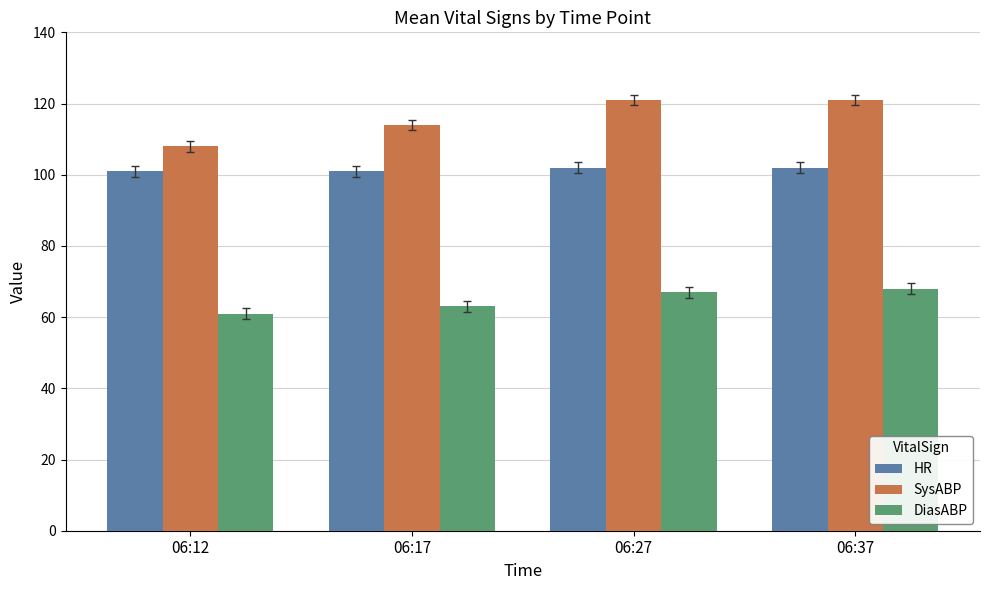

At 06:12, list the series in order from smallest to largest.

DiasABP, HR, SysABP